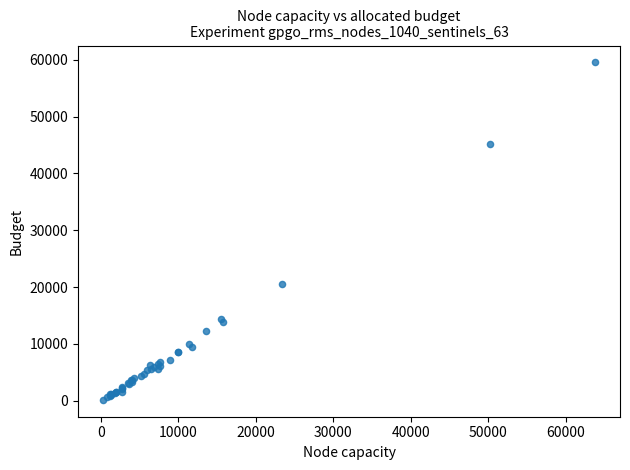

What Y value in the scatter plot is closest to 29848?

20531